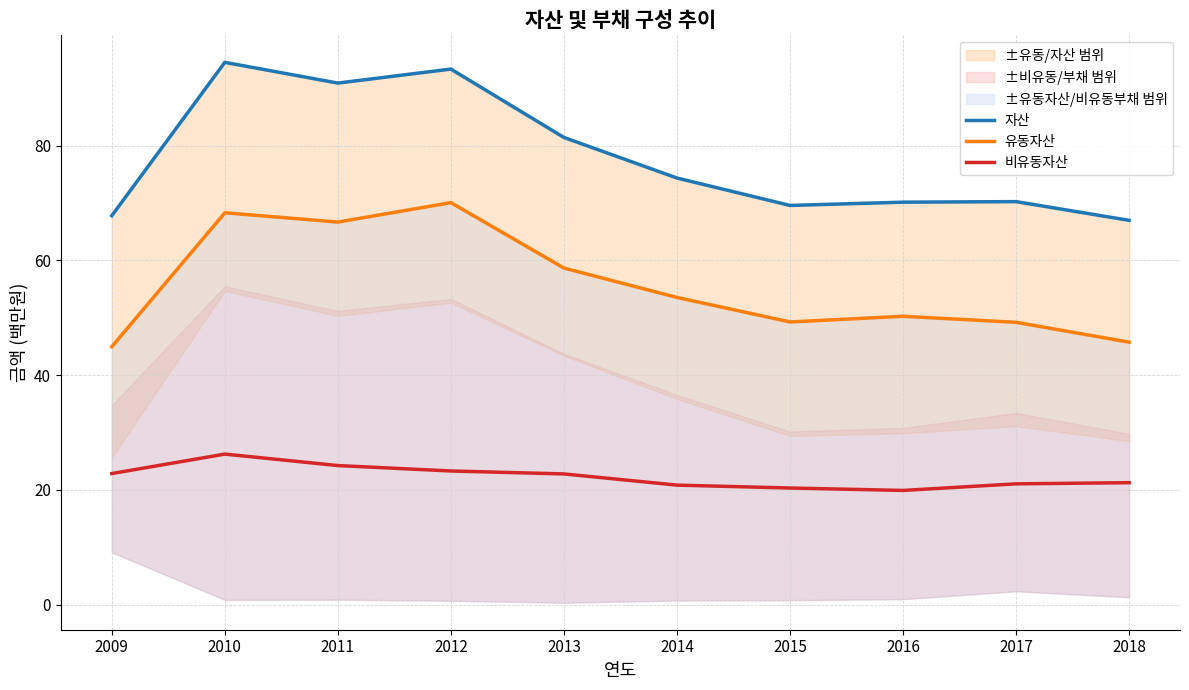

What is the greatest value displayed?

94.5